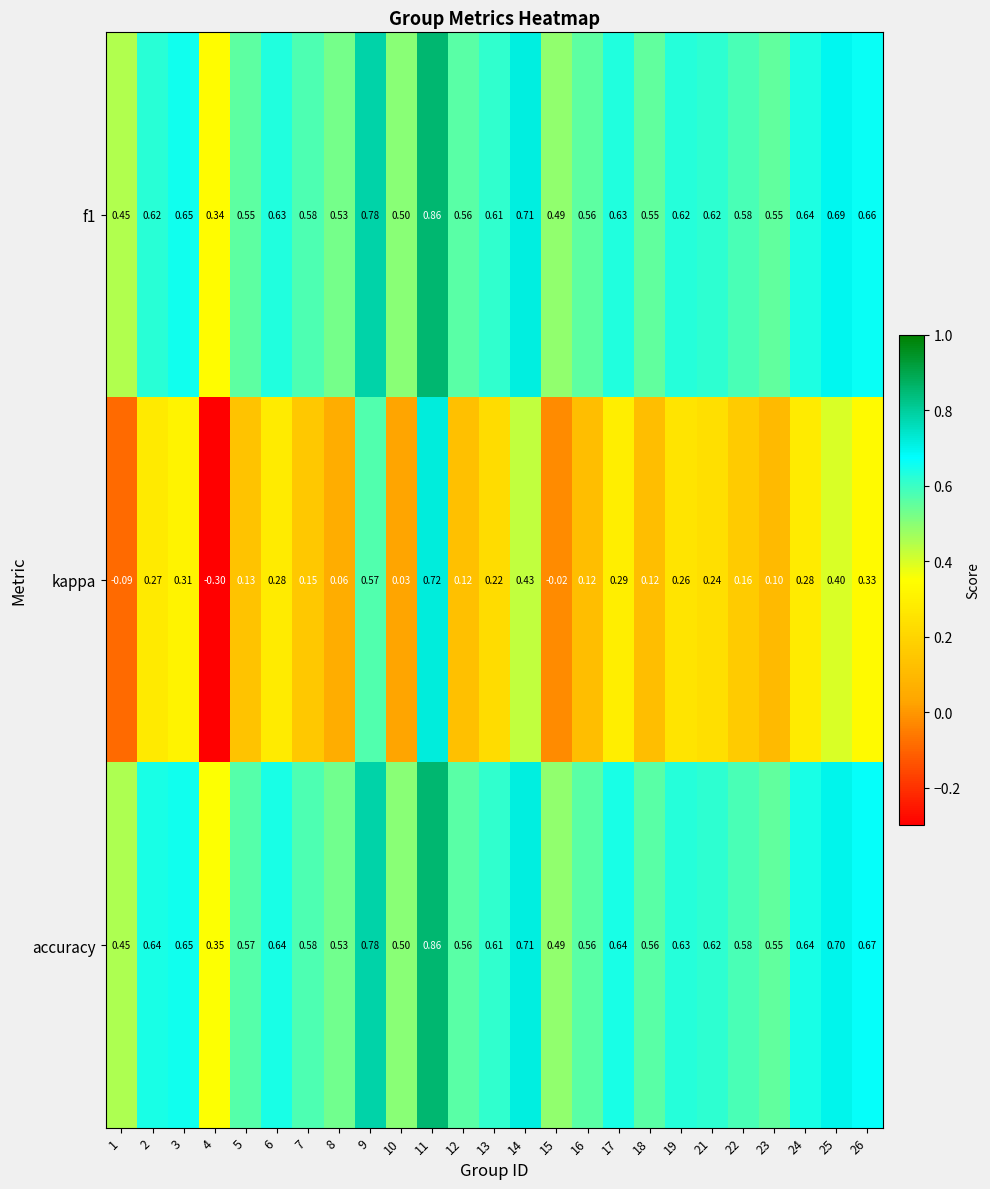

Which series has the widest spread of values?

kappa